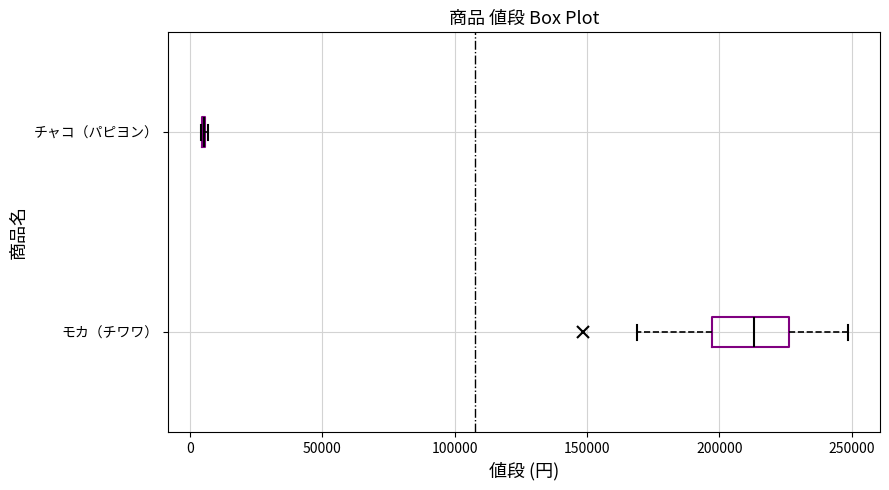

Reading bottom to top, read every box against the x-axis: the position of its median line, the range the box covers, and the ends of its whiskers. The values are not printed on the chart, so give them approximately, as read against the axis.

モカ（チワワ）: median 215000, box 195000 to 225000, whiskers 170000 to 250000
チャコ（パピヨン）: box collapsed to a line at 5000, whiskers 5000 to 5000